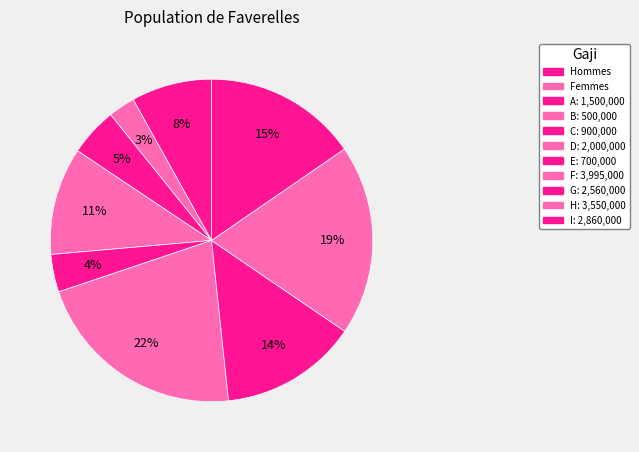

How many slices are in this pie chart?

9